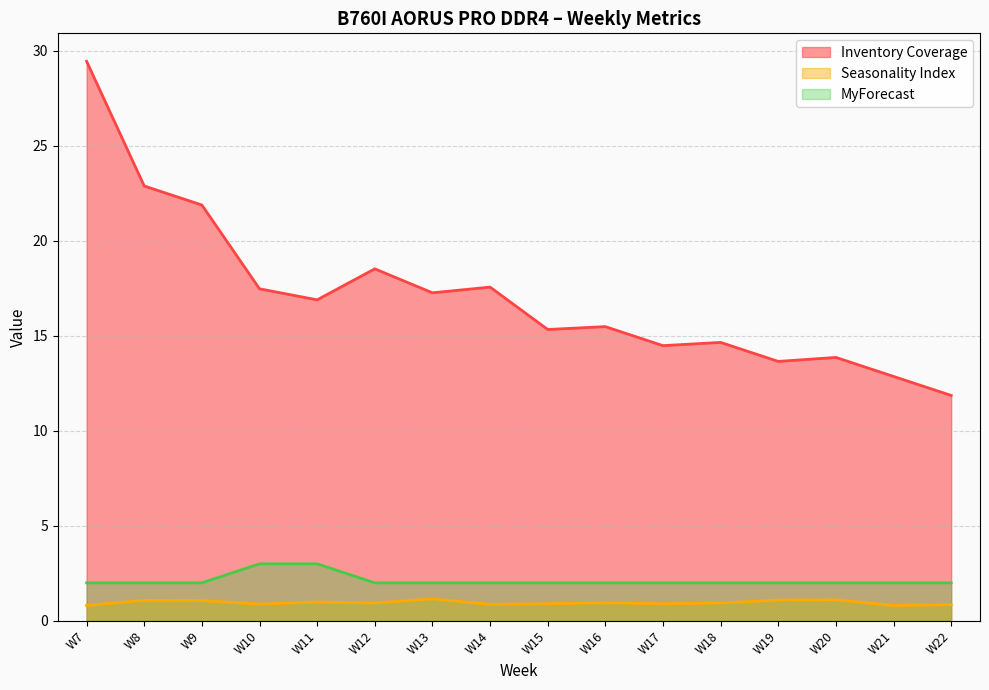

Which category has the lowest value in the MyForecast series?

W7